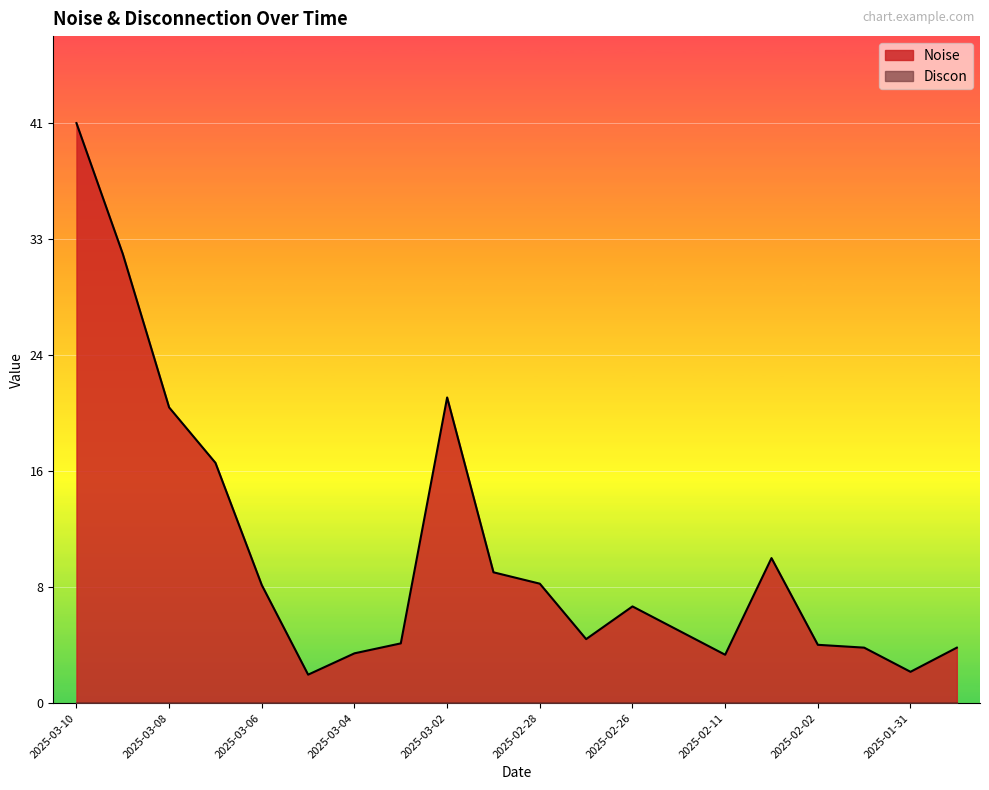

Which category has the lowest value across all series?

2025-03-05